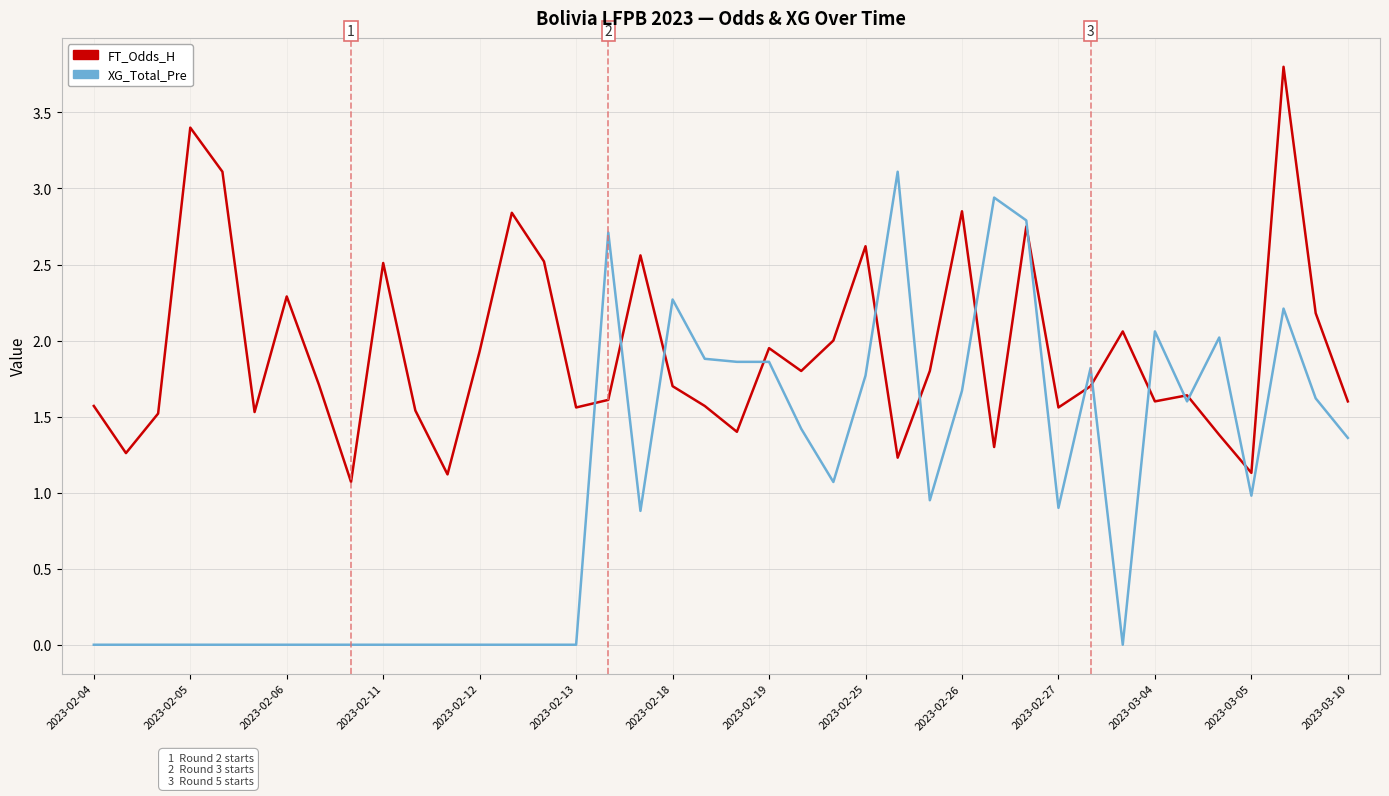

True or false: FT_Odds_H has more than 0 points higher than both neighbors.

True